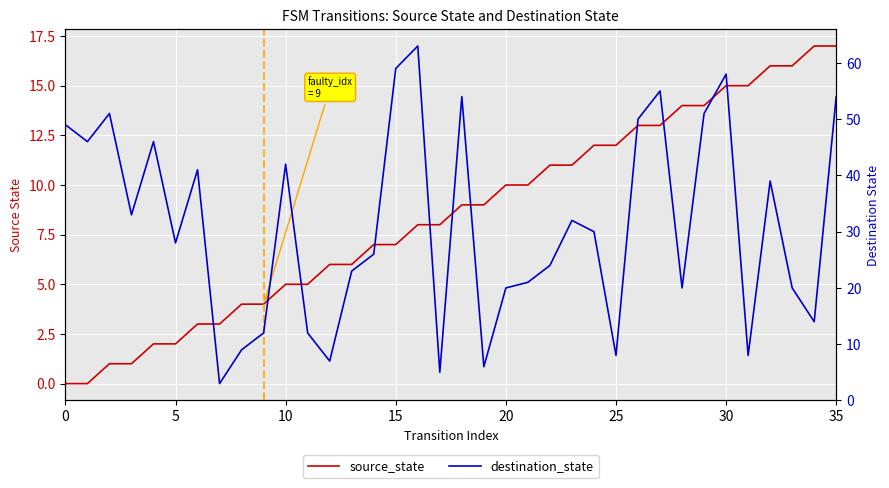

How many lines are shown in the chart?

2